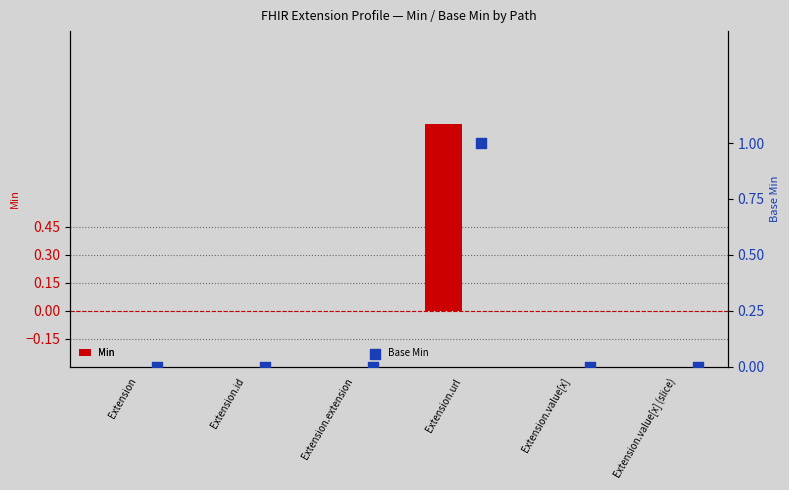

What are all the series names shown in the legend?

Min, Base Min